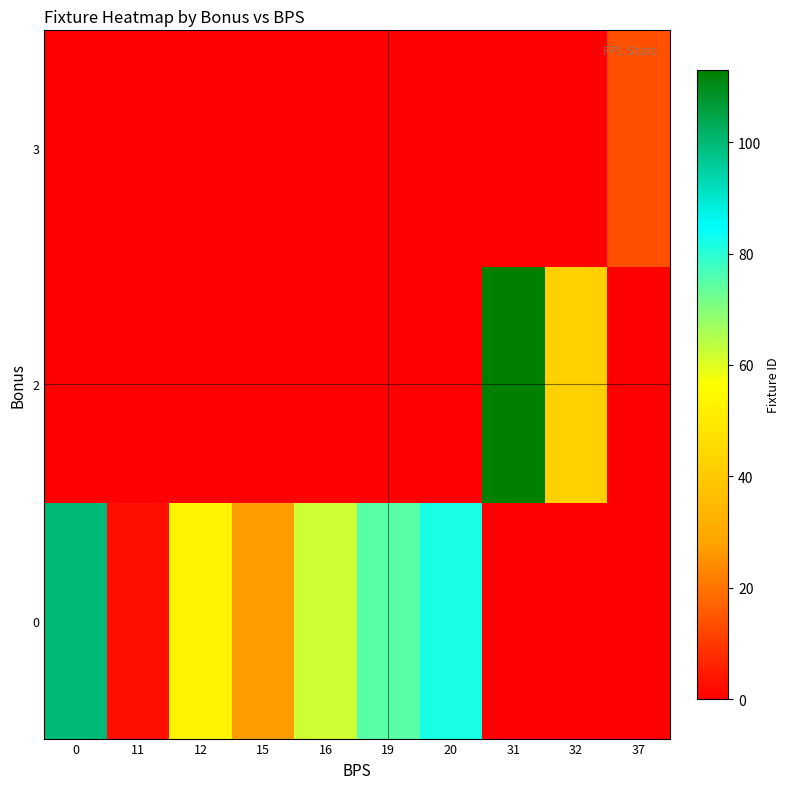

What is the spread (max minus min) of values at 15?

27.0